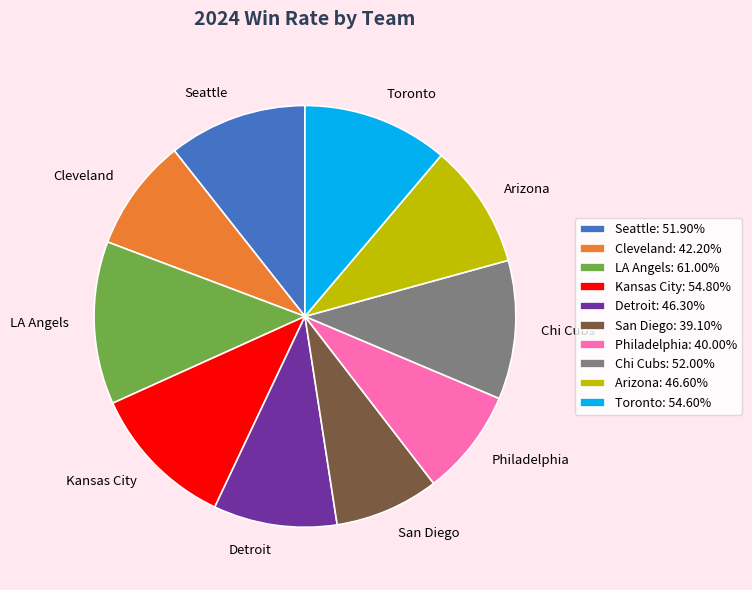

True or false: Detroit accounts for 9% of the total.

True